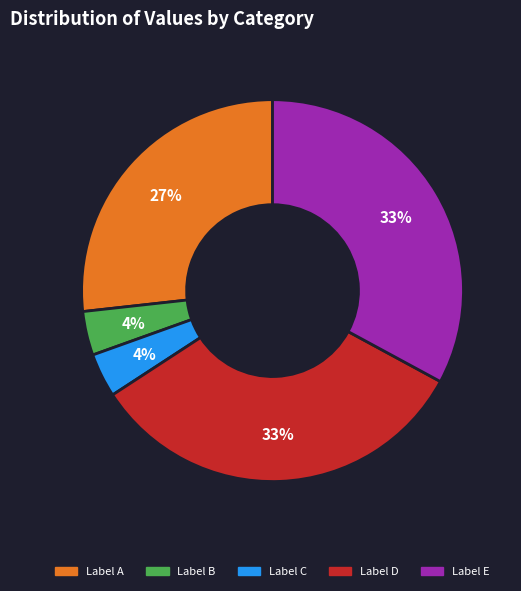

To the nearest percent, what is the difference between the largest and smallest slice percentages?

29%